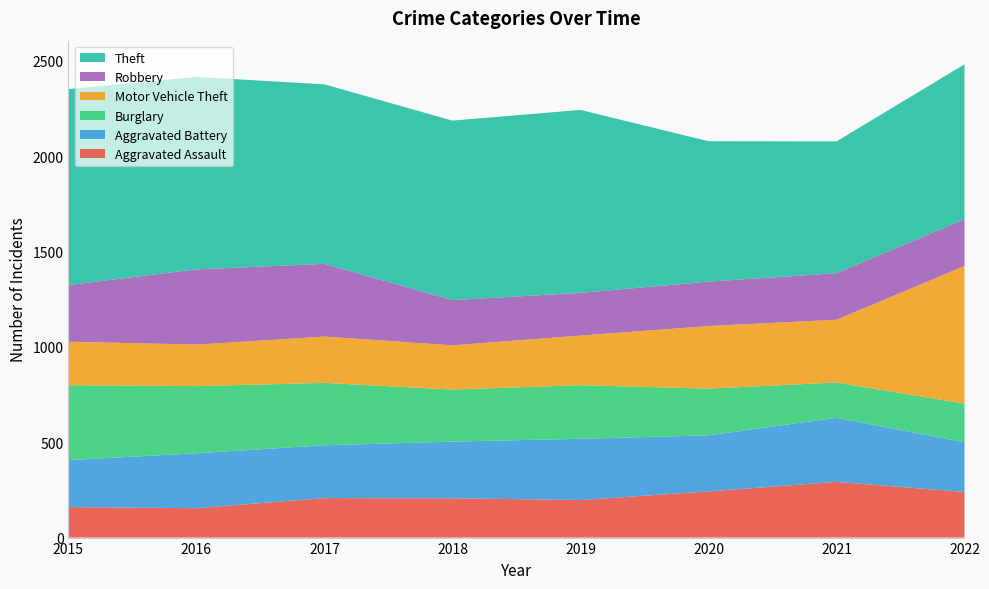

Reading left to right, extract all data points from this chart.

Aggravated Assault: 160	154	207	206	197	242	292	239
Aggravated Battery: 246	288	277	297	321	294	336	261
Burglary: 393	352	327	273	281	245	185	202
Motor Vehicle Theft: 228	218	243	232	260	328	329	722
Robbery: 297	394	381	237	224	233	244	245
Theft: 1027	1009	941	941	959	736	691	812